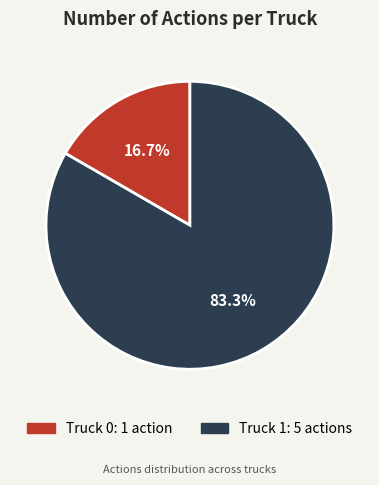

Which category has the smallest portion of the pie?

Truck 0